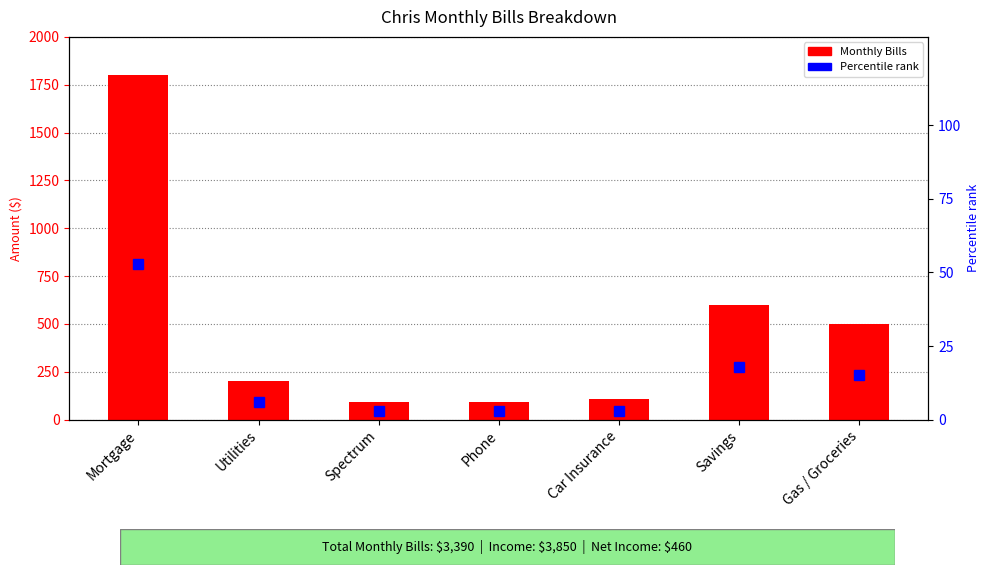

At Phone, list the series in order from largest to smallest.

Monthly Bills, Percentile rank